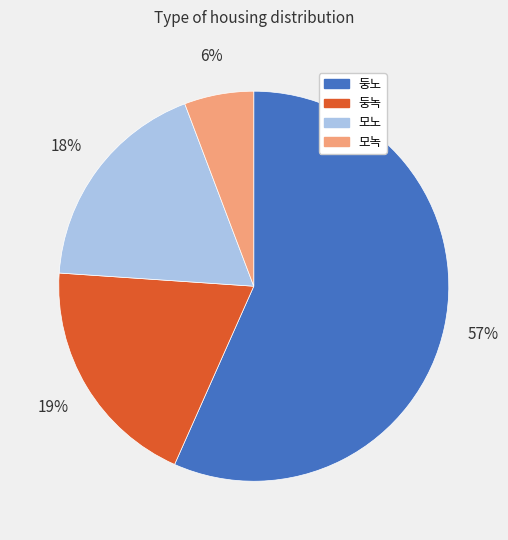

Do 둥노 and 모노 together represent more than half of the pie?

Yes